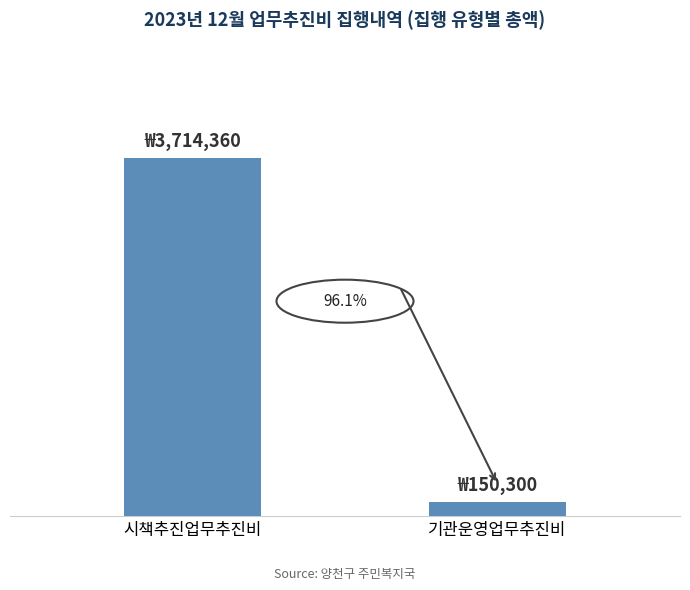

What is the value of the 1st bar from the left?

3714360